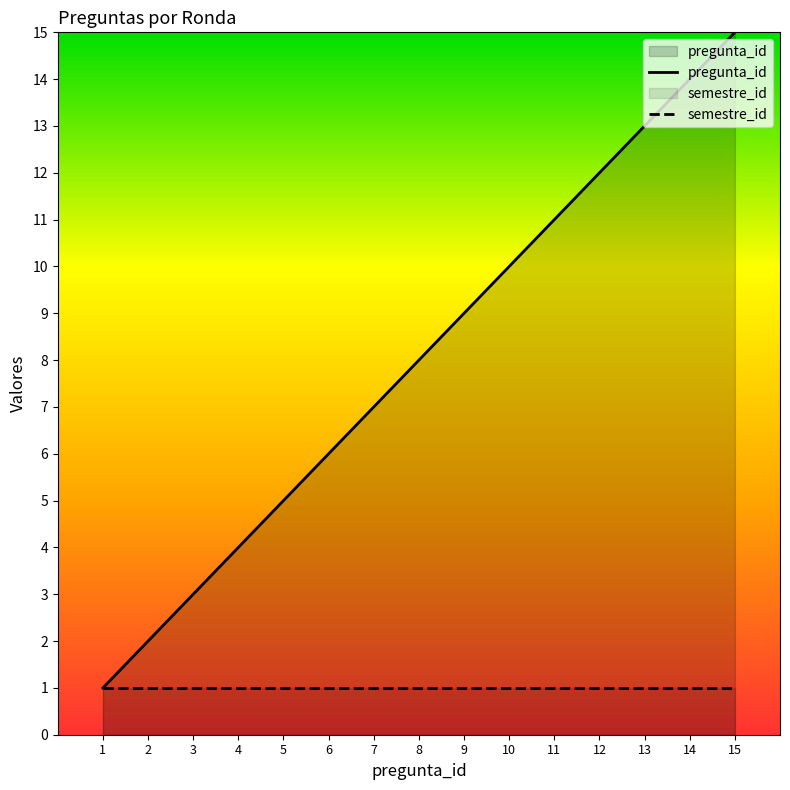

Reading left to right, what are all the values shown in this chart?

pregunta_id: 1	2	3	4	5	6	7	8	9	10	11	12	13	14	15
semestre_id: 1	1	1	1	1	1	1	1	1	1	1	1	1	1	1